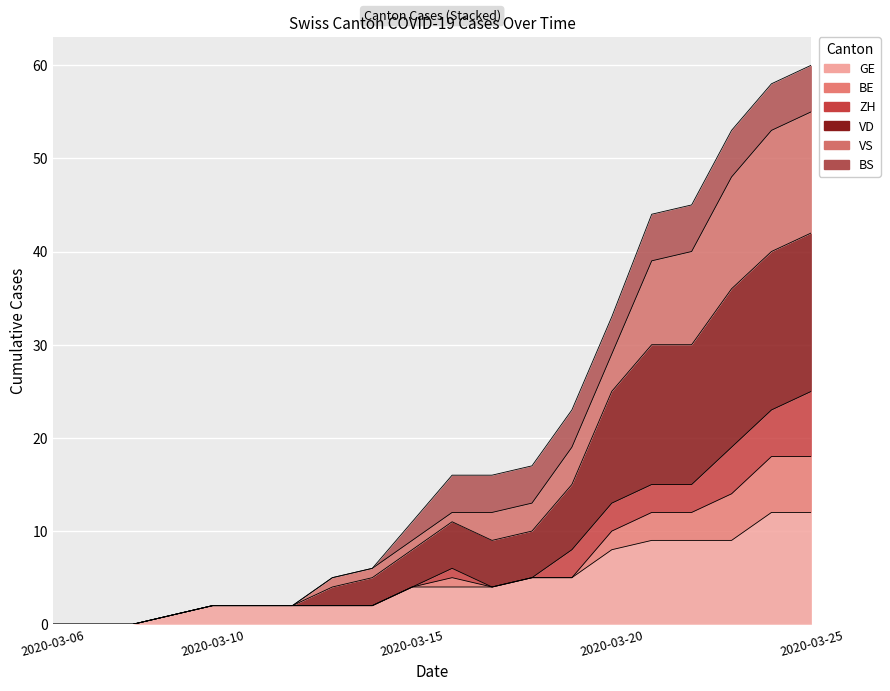

The value of GE at 2020-03-10 is 3. True or false?

False